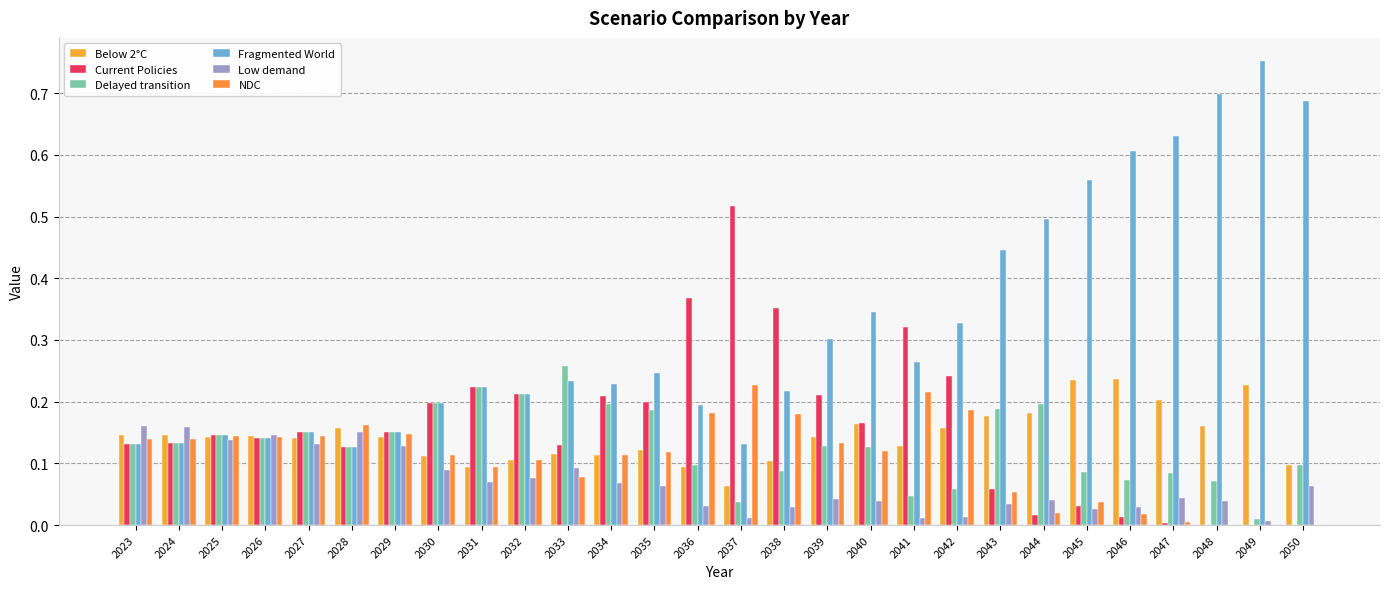

List the labels in order of Below 2°C value, smallest first.

2037, 2031, 2036, 2050, 2038, 2032, 2030, 2034, 2033, 2035, 2041, 2027, 2025, 2039, 2029, 2026, 2023, 2024, 2028, 2042, 2048, 2040, 2043, 2044, 2047, 2049, 2045, 2046